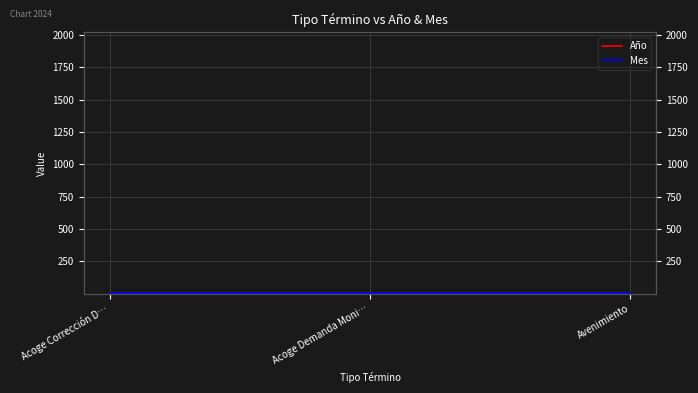

Is it true that Año equals 2019 at Acoge Demanda Moni…?

True